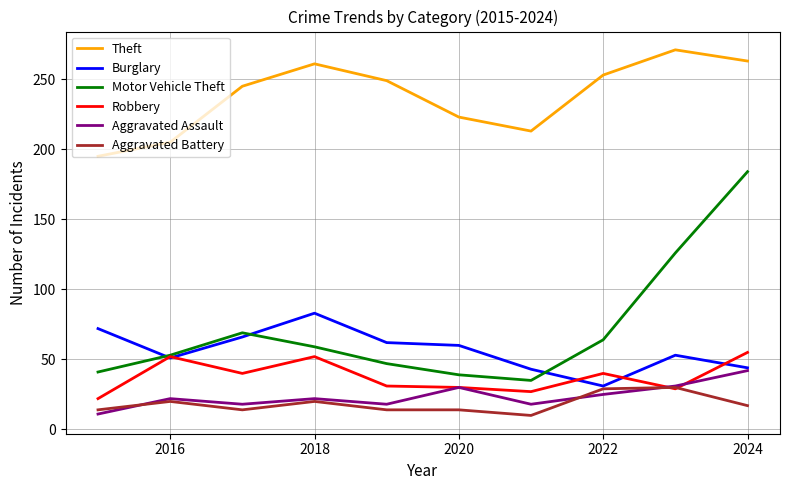

What is the greatest value displayed?

271